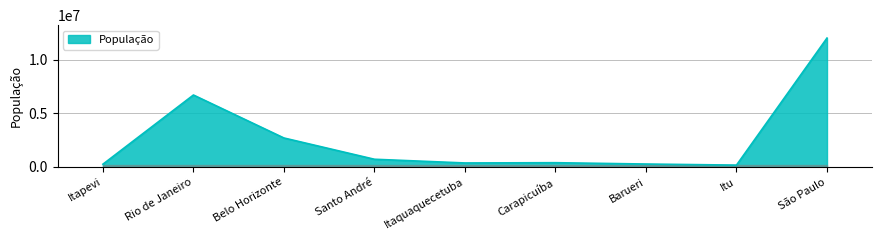

Read the value at Carapicuíba.

400000